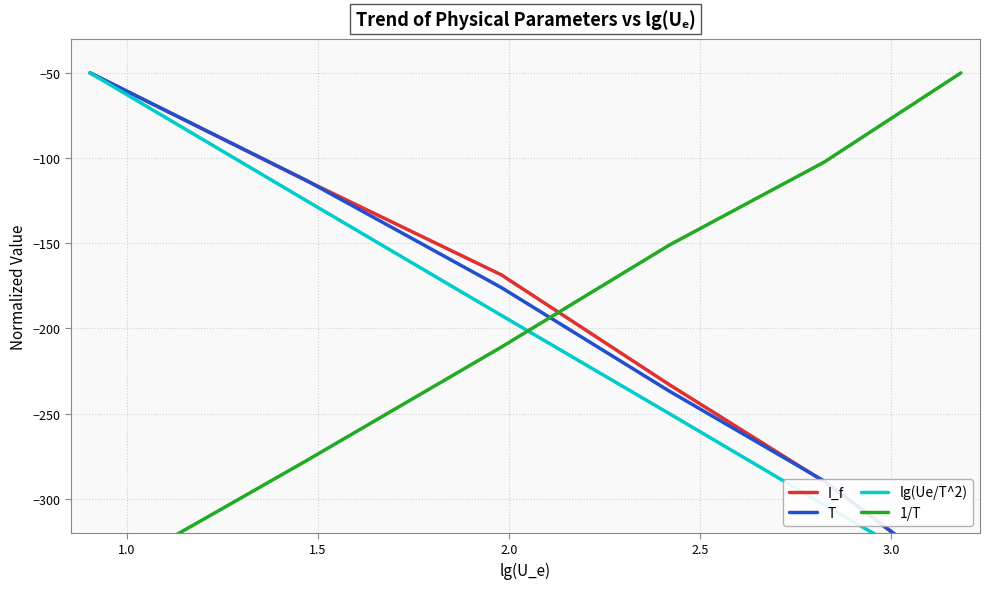

How many lines are shown in the chart?

4